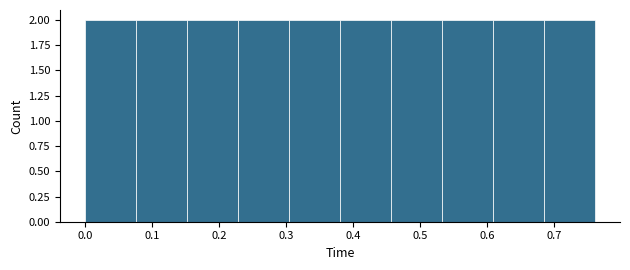

Reading left to right, list every bar in this chart as the range it spans on the x-axis followed by its height. Neither the bar edges nor the heights are printed on the chart, so give them approximately, as read against the axes.

0.000 to 0.076: 2
0.076 to 0.152: 2
0.152 to 0.228: 2
0.228 to 0.304: 2
0.304 to 0.380: 2
0.380 to 0.456: 2
0.456 to 0.532: 2
0.532 to 0.608: 2
0.608 to 0.684: 2
0.684 to 0.760: 2